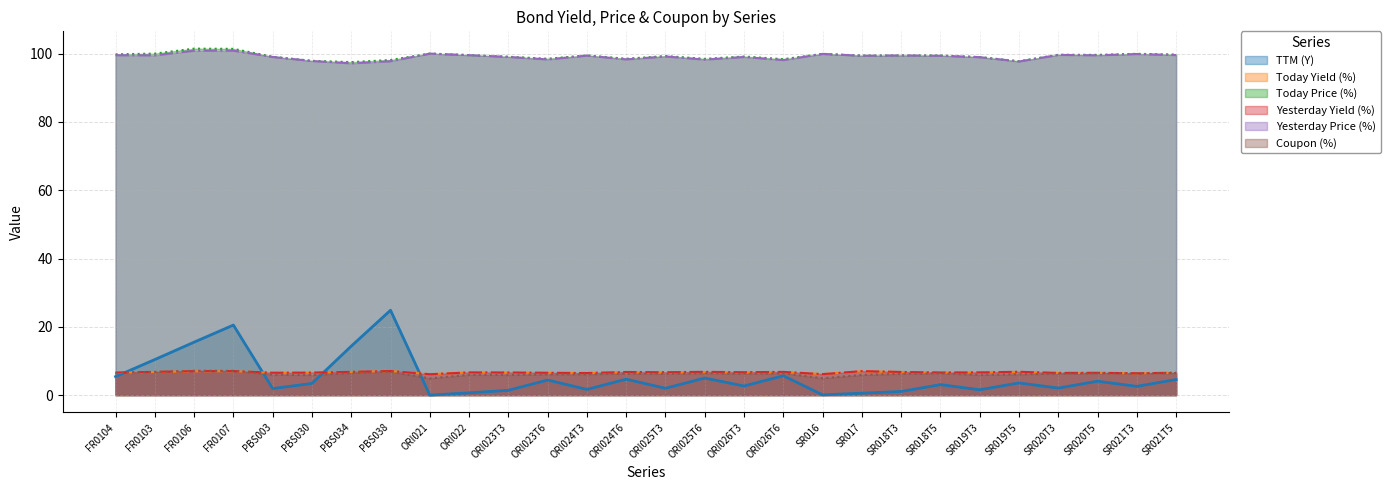

The value of TTM (Y) at ORI023T6 is 4.4. True or false?

True